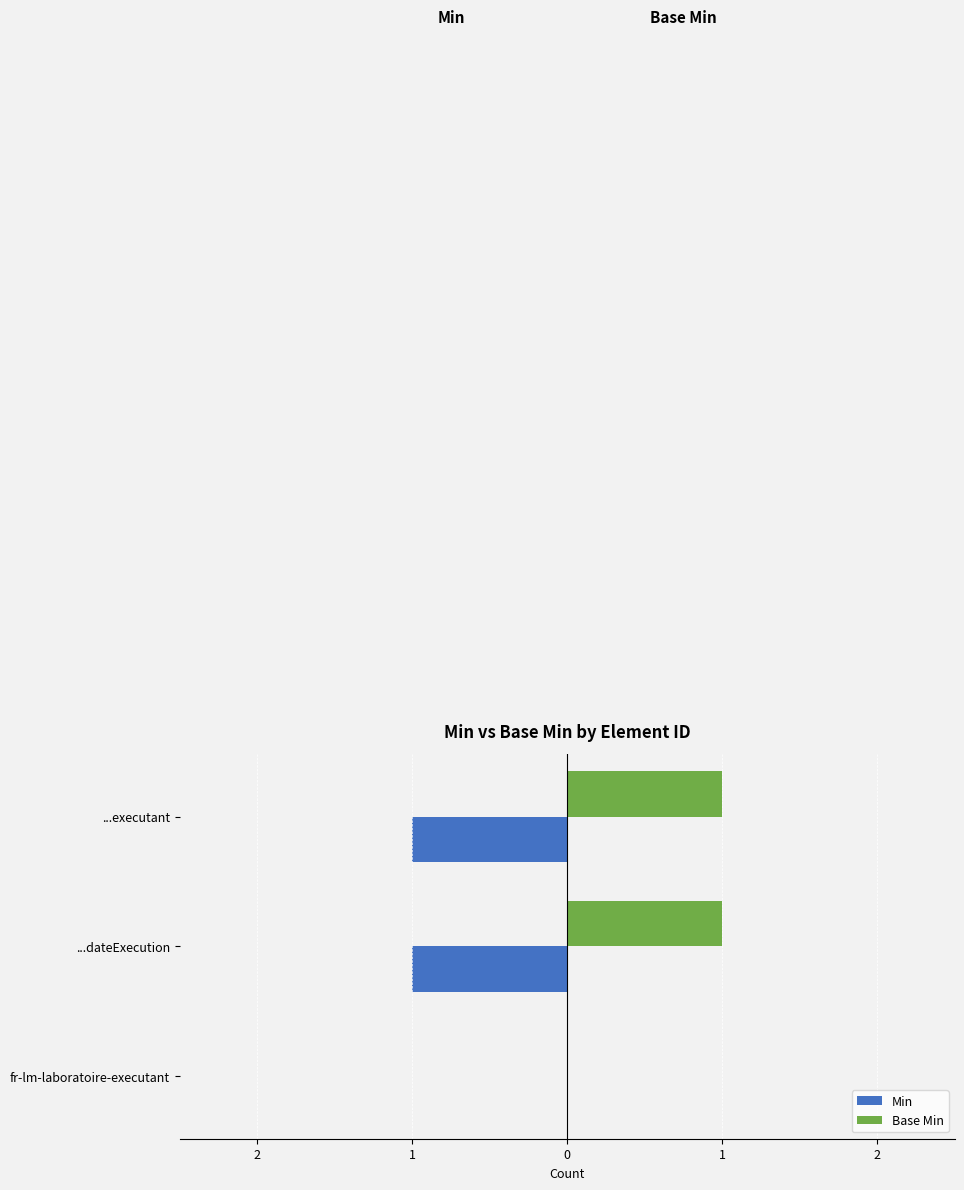

Which series has the widest spread of values?

Min